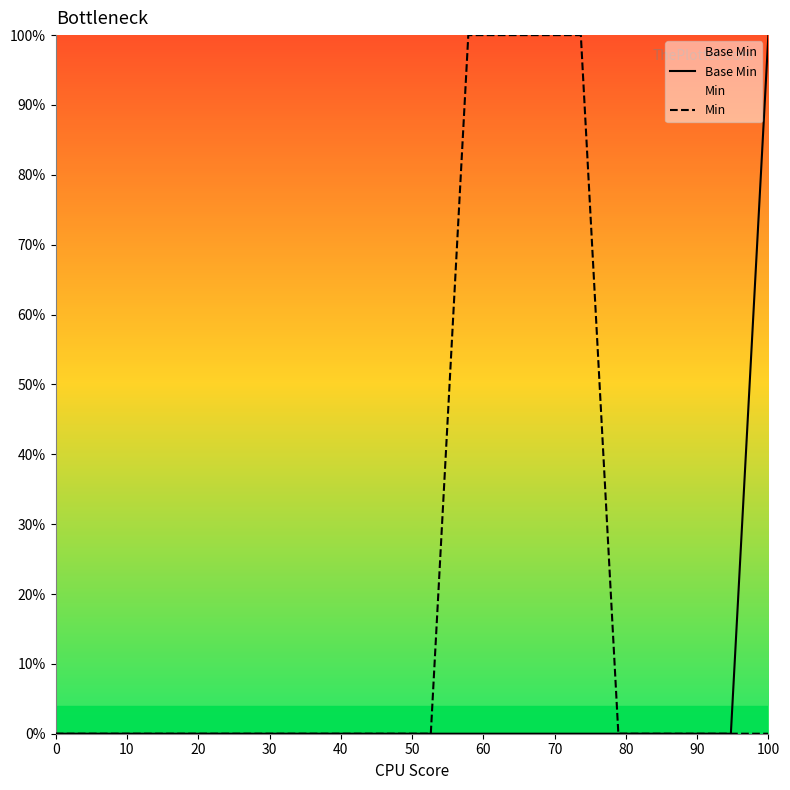

Rank the series by their average value, from lowest to highest.

Base Min, Min